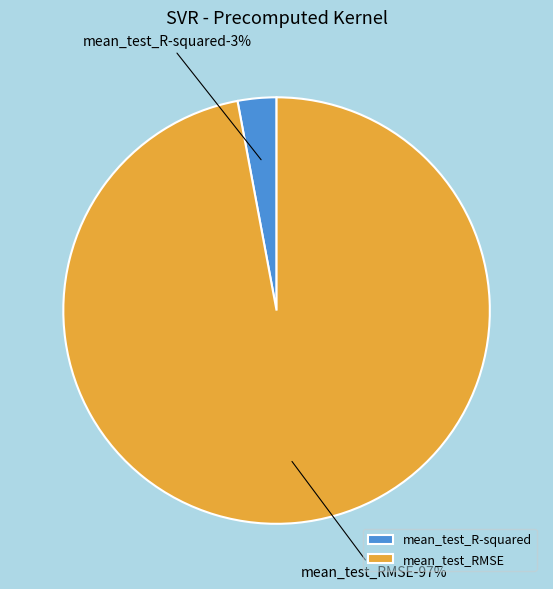

Rank the categories by value from lowest to highest.

mean_test_R-squared, mean_test_RMSE